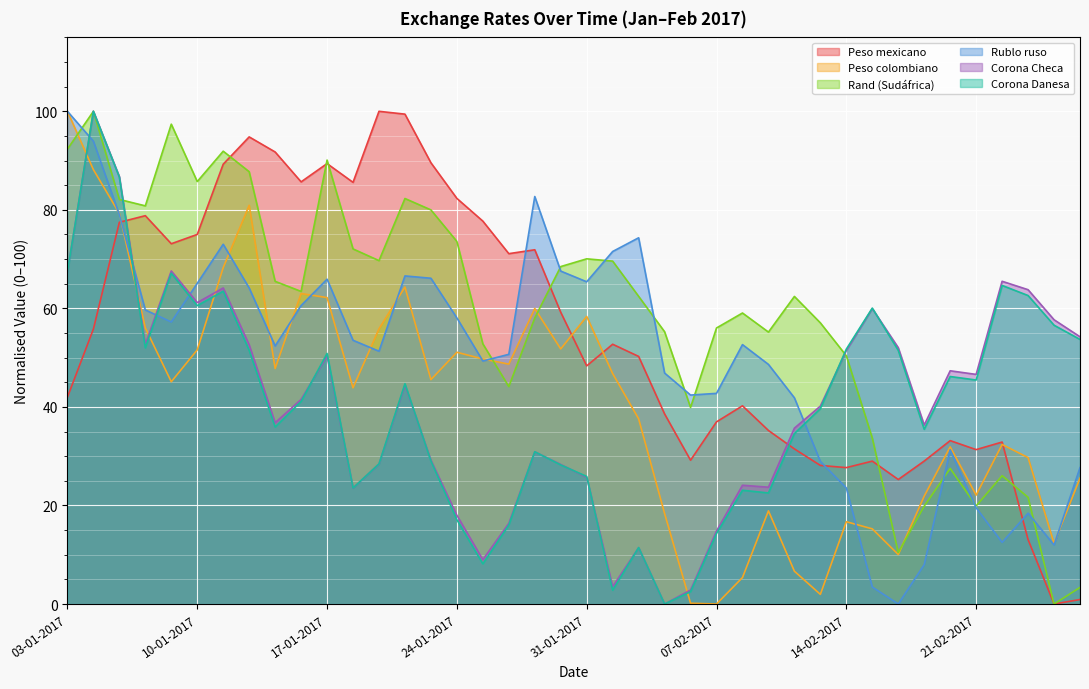

How many times do Rand (Sudáfrica) and Corona Danesa cross each other?

3